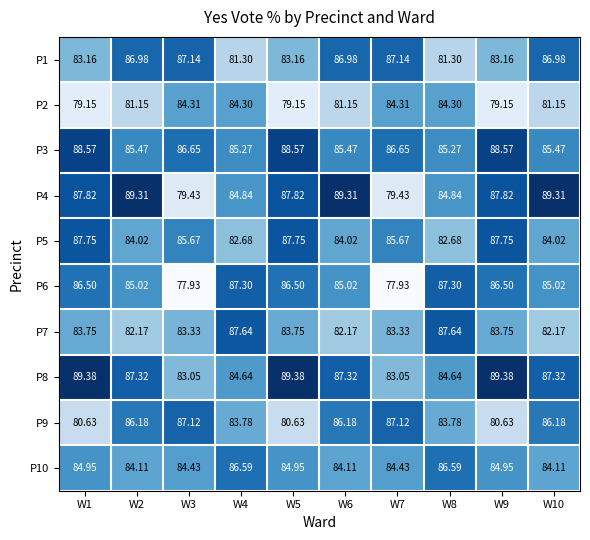

Is the value of P2 at W1 greater than the value of P1 at W1?

No